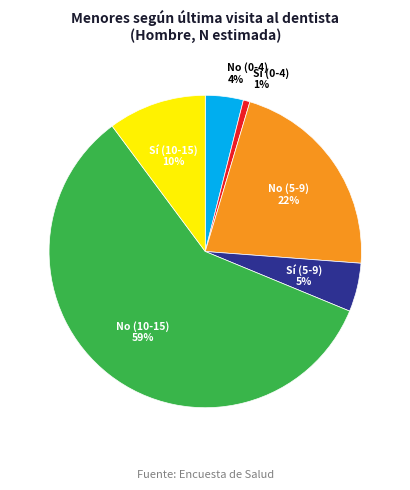

How many segments does this pie chart have?

6